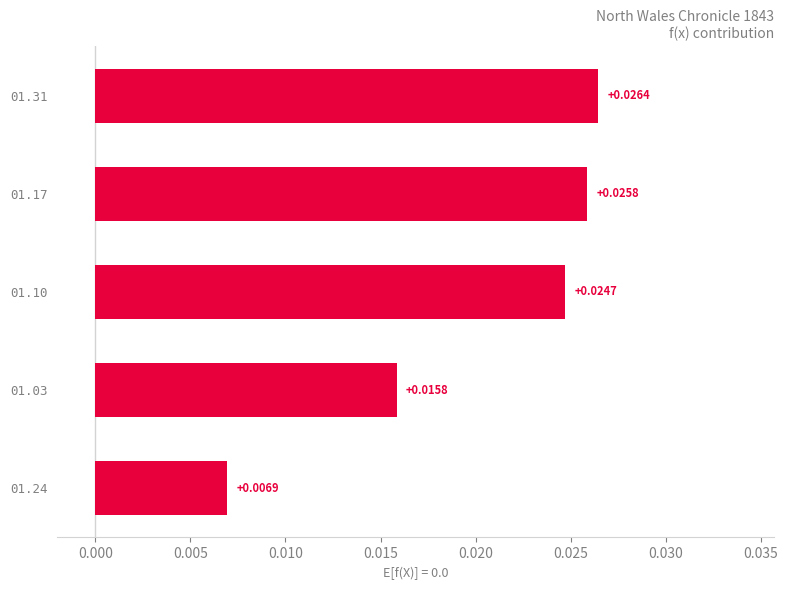

Between 01.10 and 01.31, which is larger?

01.31